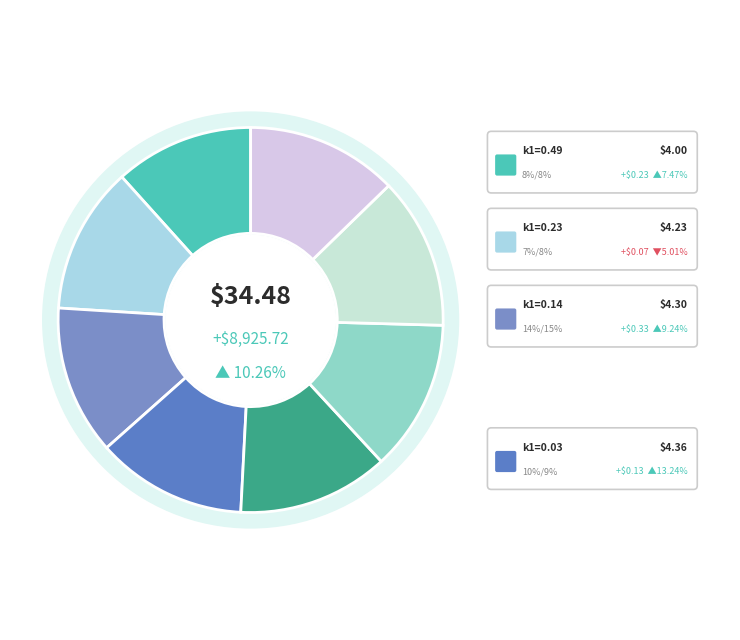

What portion of the pie excludes 0.03?

87.3%